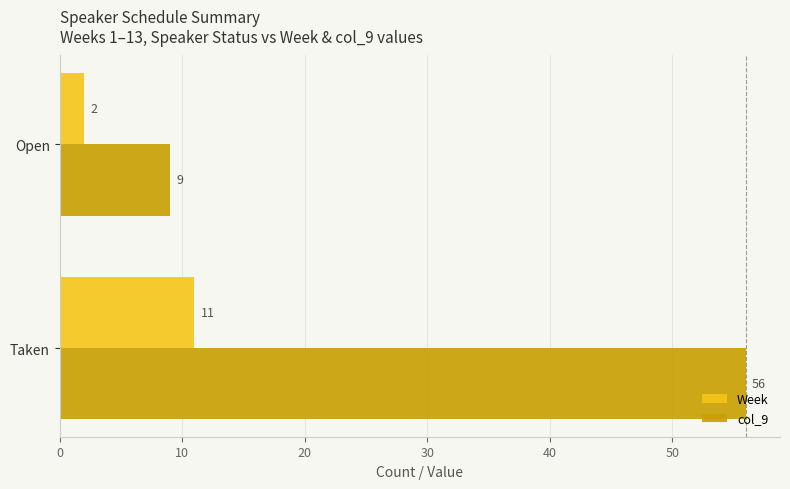

What is the difference between the maximum and minimum values in the col_9 series?

47